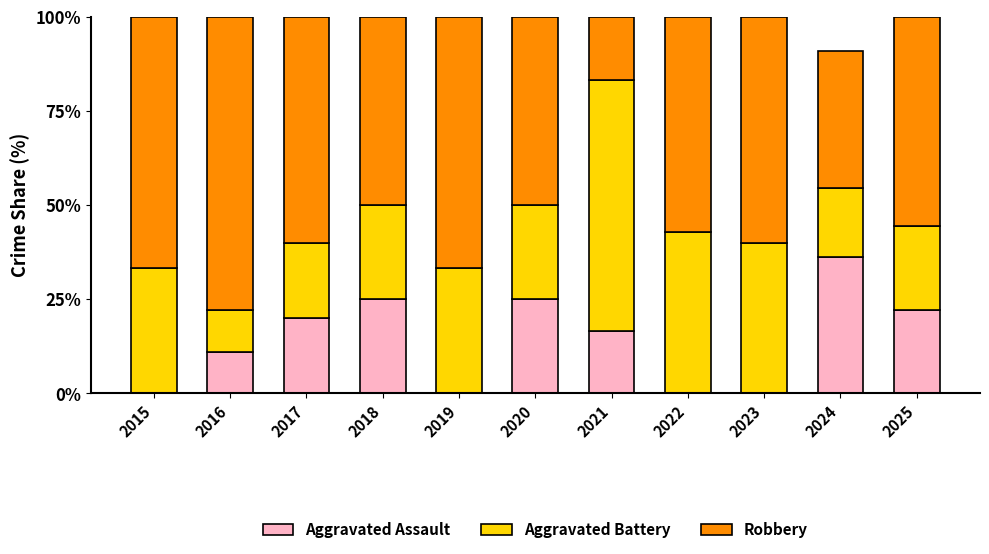

What is the total value across all series at 2022?

100.0